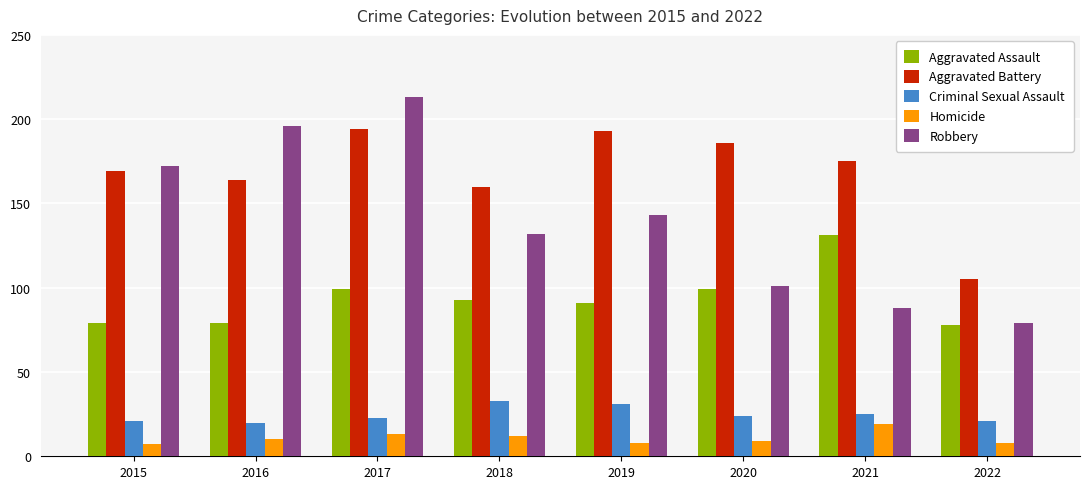

What is the value of the Aggravated Battery bar at the 5th from the left?

193